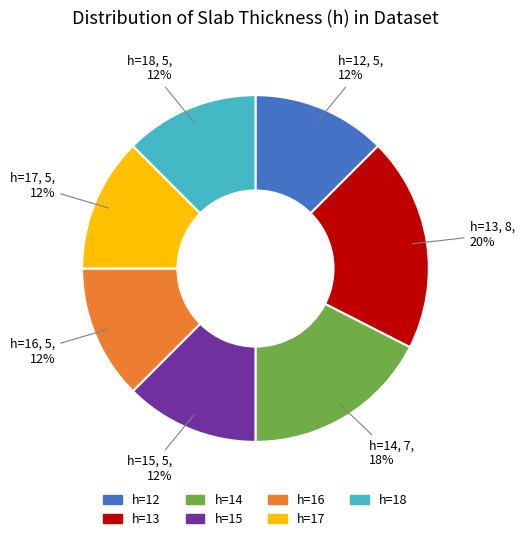

Do h=15 and h=16 together represent more than half of the pie?

No